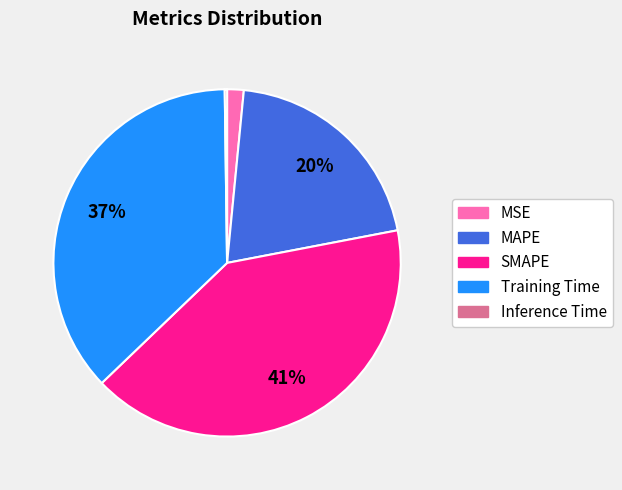

To the nearest percent, what percentage of the pie is SMAPE?

41%